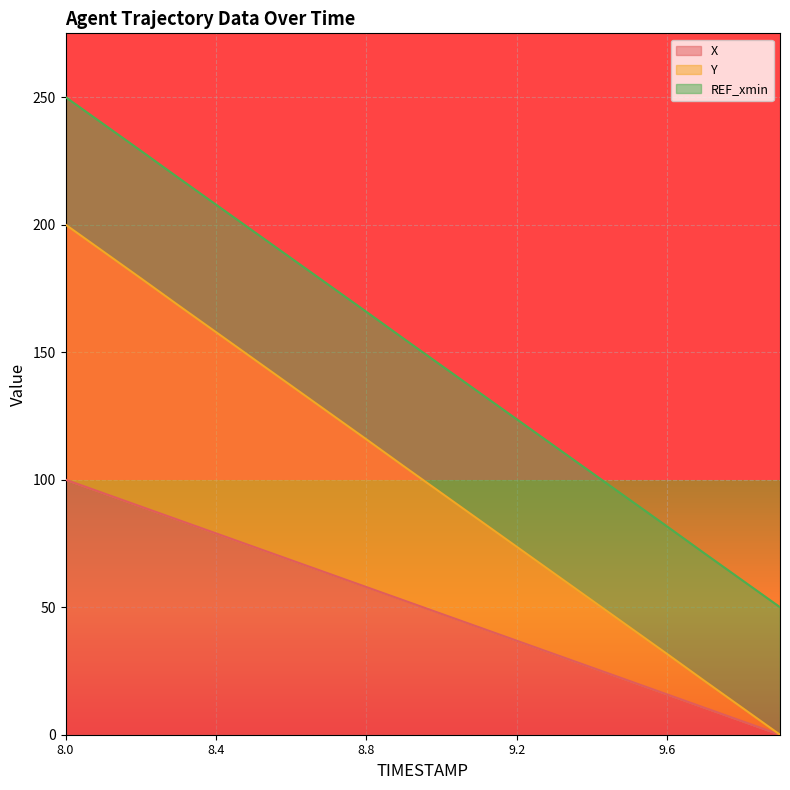

How many data points in X are above 52?

10